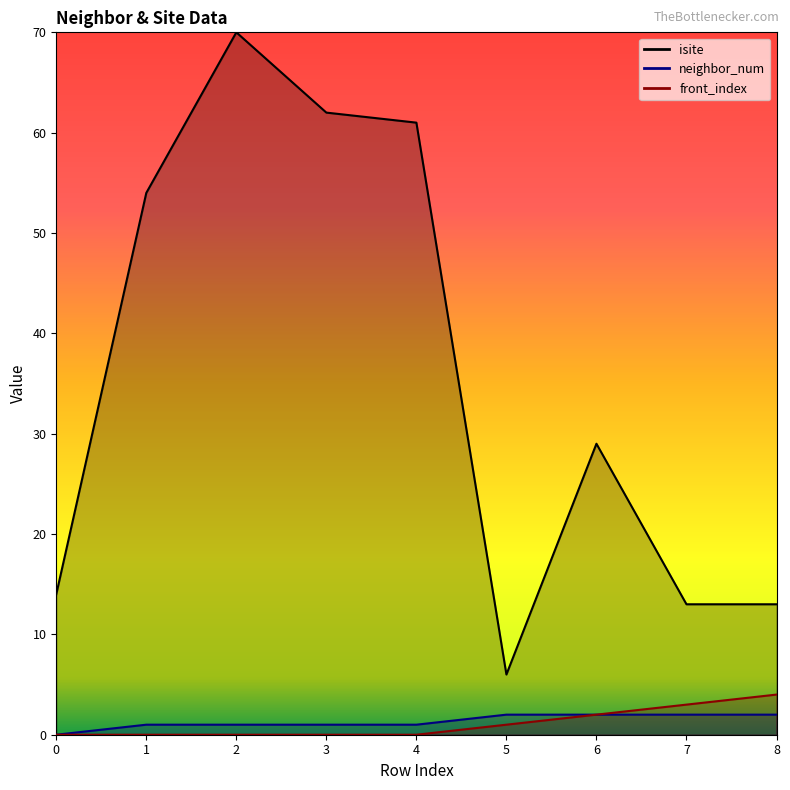

What is the greatest value displayed?

70